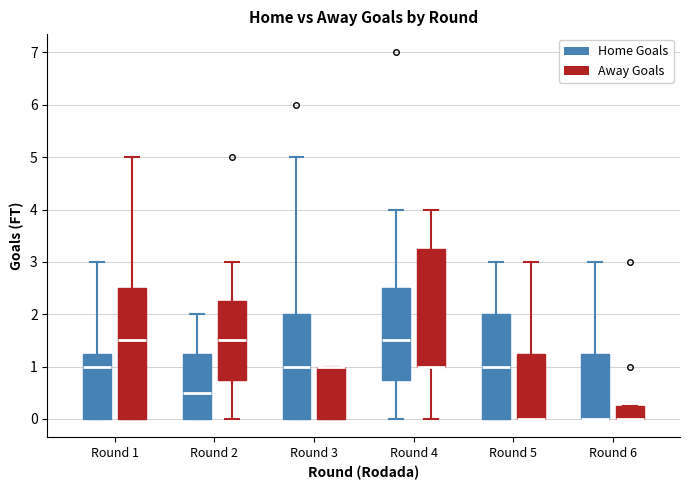

Reading left to right, transcribe this box plot: for each box, give where its median line is, the range the box spans, and where its two whiskers end, as read against the y-axis. The values are not printed on the chart, so give them approximately, as read against the axis.

Round 1 (Home Goals): median 1.0, box 0.0 to 1.3, whiskers 0.0 to 3.0
Round 1 (Away Goals): median 1.5, box 0.0 to 2.5, whiskers 0.0 to 5.0
Round 2 (Home Goals): median 0.5, box 0.0 to 1.3, whiskers 0.0 to 2.0
Round 2 (Away Goals): median 1.5, box 0.8 to 2.3, whiskers 0.0 to 3.0
Round 3 (Home Goals): median 1.0, box 0.0 to 2.0, whiskers 0.0 to 5.0
Round 3 (Away Goals): median 1.0 (drawn on the box's upper edge), box 0.0 to 1.0, whiskers 0.0 to 1.0
Round 4 (Home Goals): median 1.5, box 0.8 to 2.5, whiskers 0.0 to 4.0
Round 4 (Away Goals): median 1.0 (drawn on the box's lower edge), box 1.0 to 3.3, whiskers 0.0 to 4.0
Round 5 (Home Goals): median 1.0, box 0.0 to 2.0, whiskers 0.0 to 3.0
Round 5 (Away Goals): median 0.0 (drawn on the box's lower edge), box 0.0 to 1.3, whiskers 0.0 to 3.0
Round 6 (Home Goals): median 0.0 (drawn on the box's lower edge), box 0.0 to 1.3, whiskers 0.0 to 3.0
Round 6 (Away Goals): median 0.0 (drawn on the box's lower edge), box 0.0 to 0.3, whiskers 0.0 to 0.3